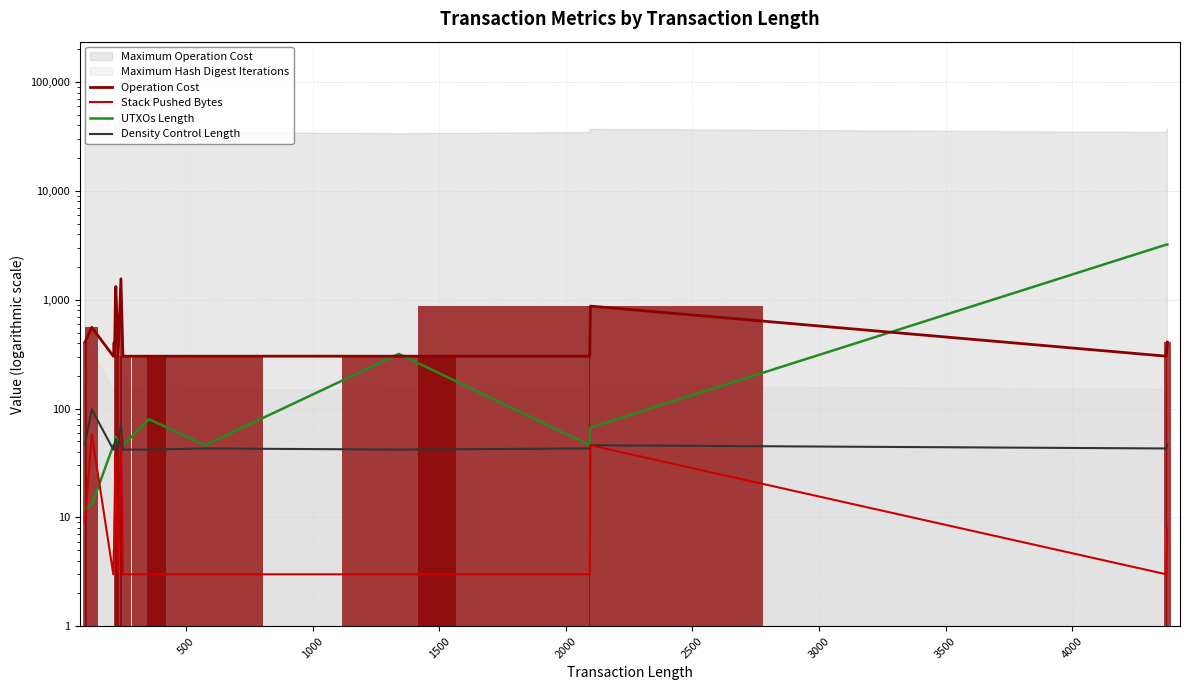

What is the difference between the maximum and minimum values in the UTXOs Length series?

3200